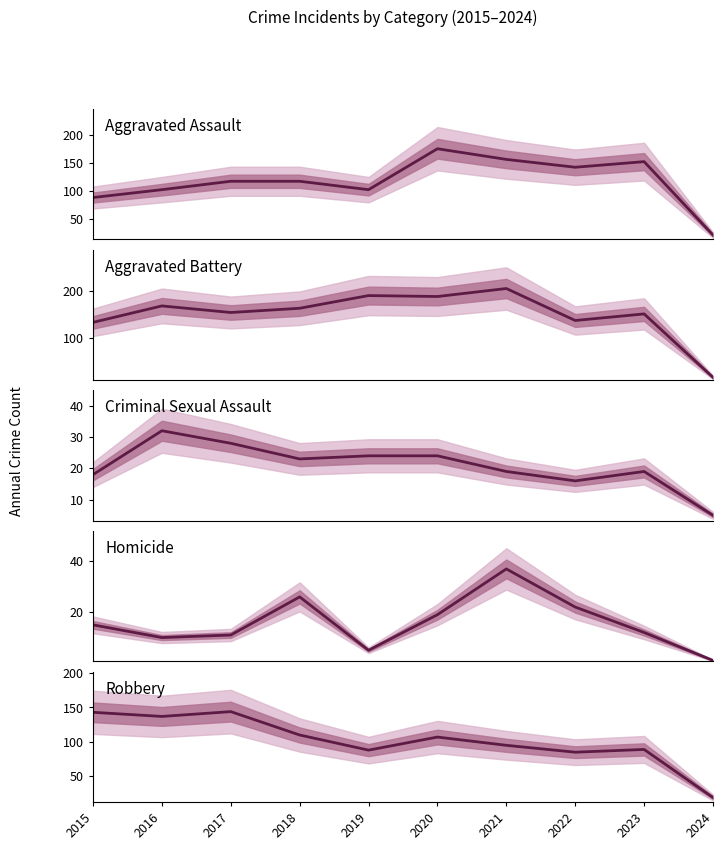

What is the approximate value of Criminal Sexual Assault at 2018?

23